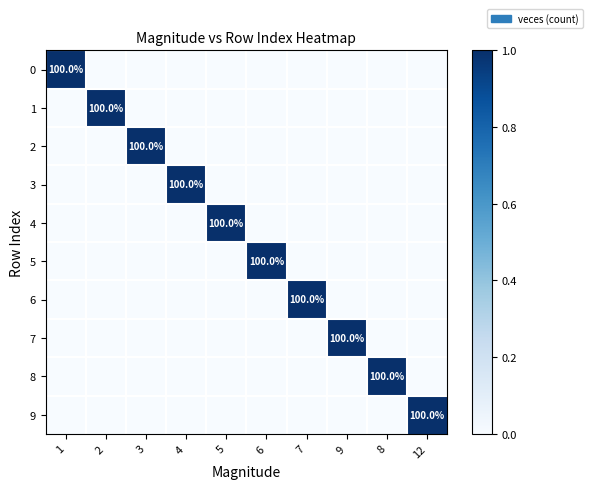

At which category does the chart reach its peak across all series?

1